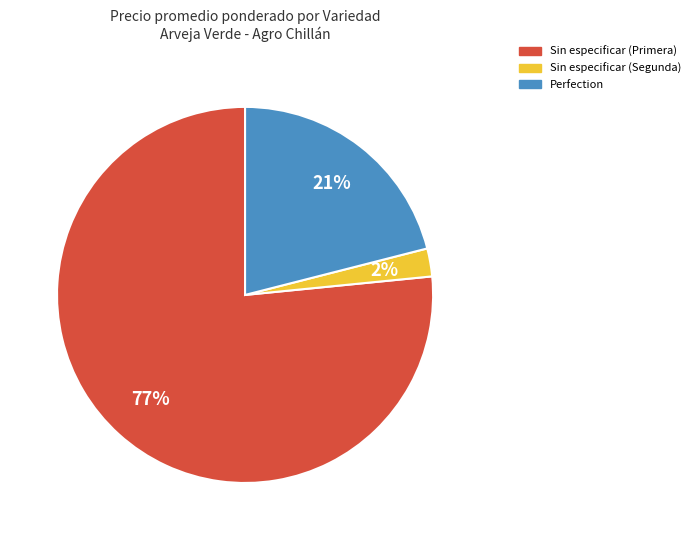

To the nearest percent, what is the average slice percentage?

33%